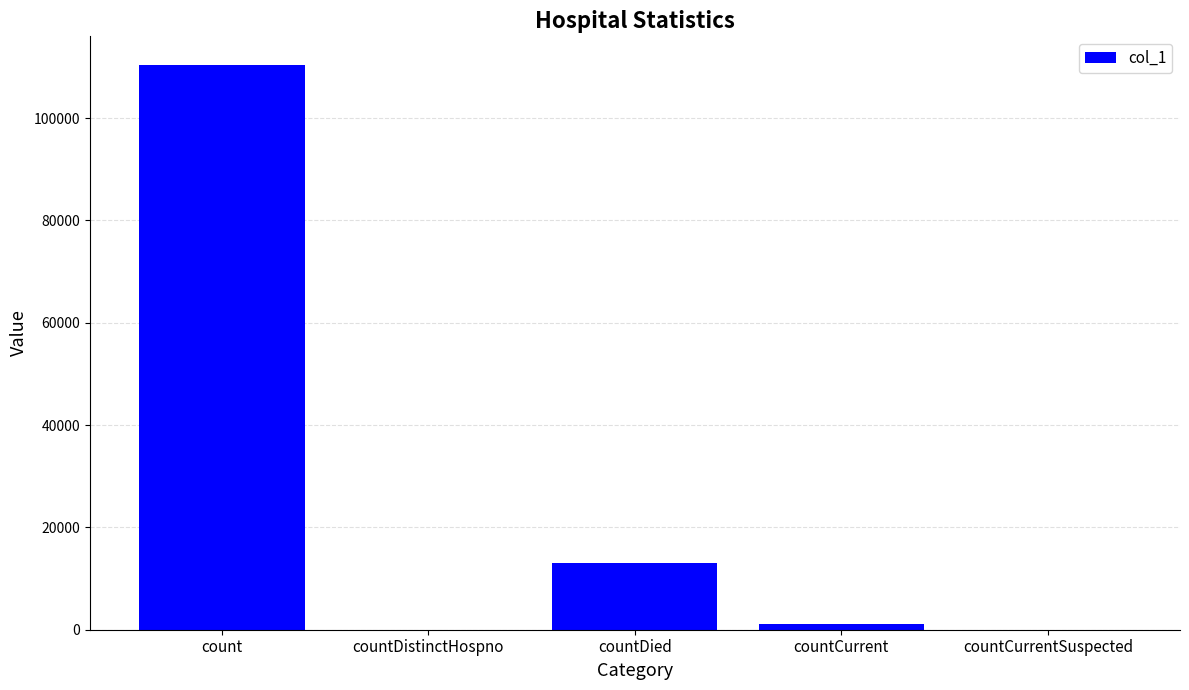

What is the approximate value at countCurrent, to the nearest 50?

1100